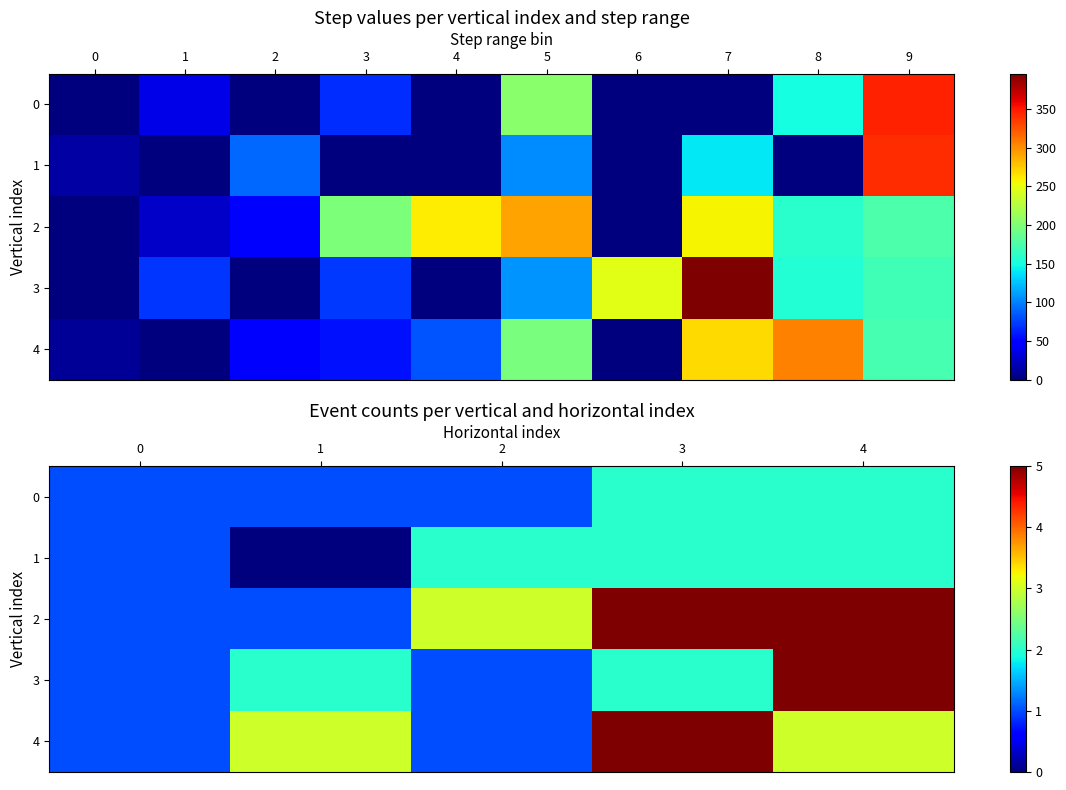

True or false: 0 has a value of 1 at 0.

False